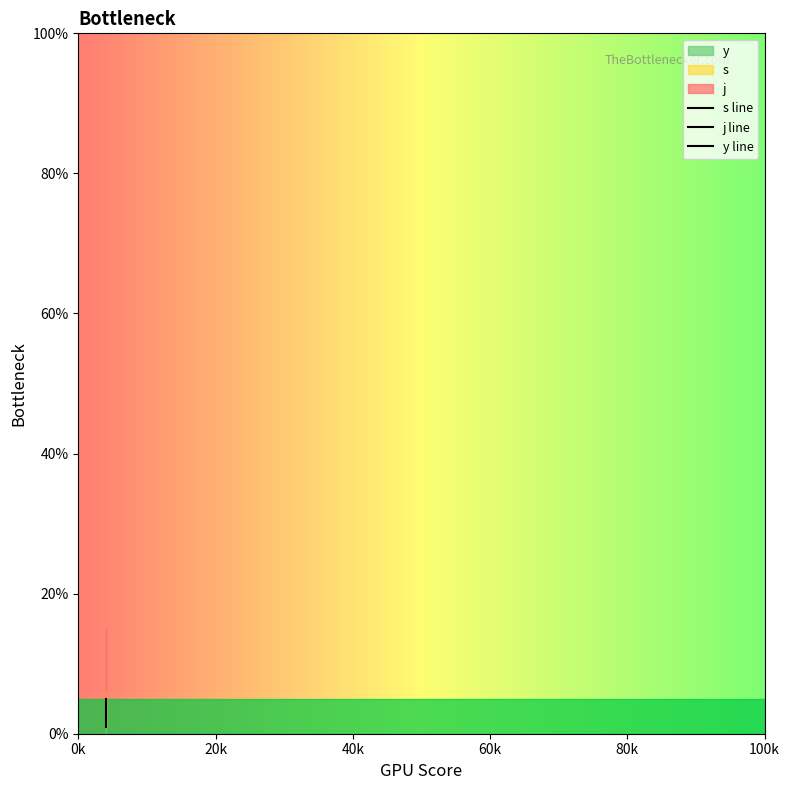

At which label does s line first exceed 4?

40k